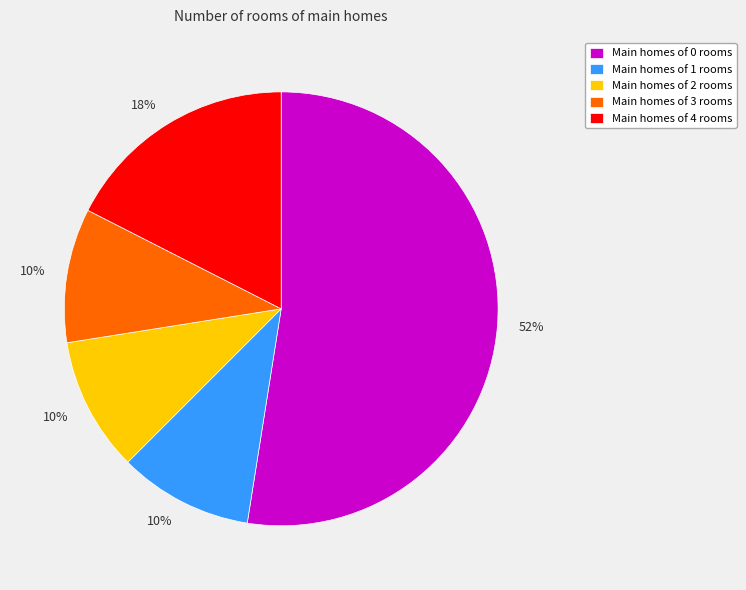

To the nearest percent, what is the combined percentage of Main homes of 3 rooms and Main homes of 2 rooms?

20%